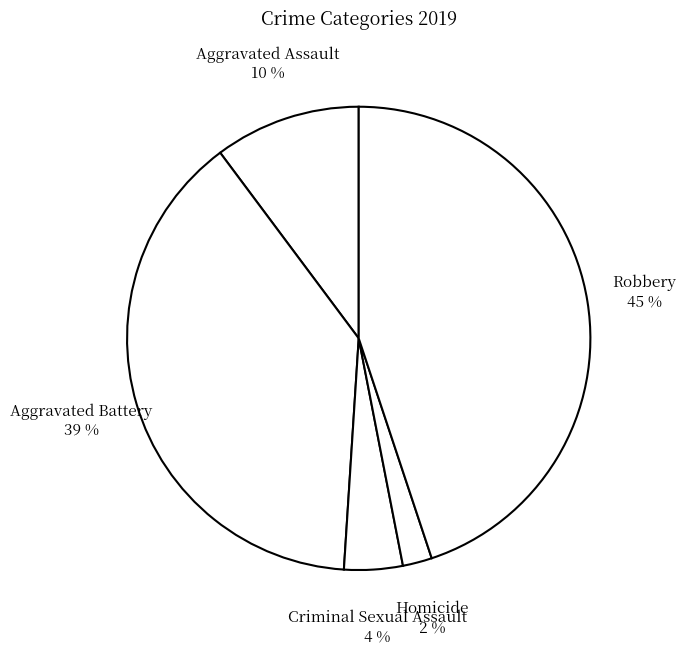

The Homicide slice represents 2% of the pie. True or false?

True